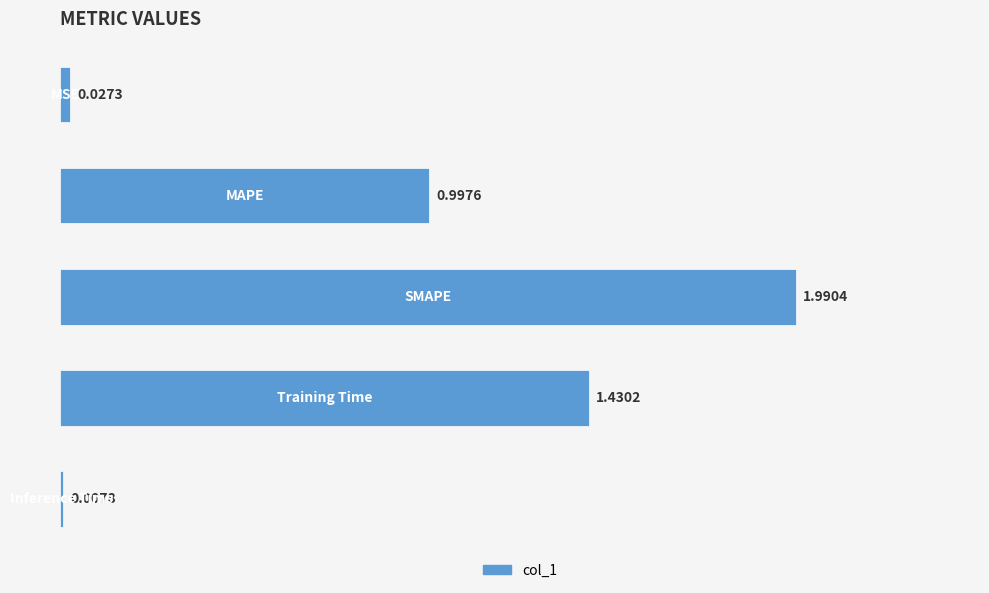

Count the number of categories in the chart.

5